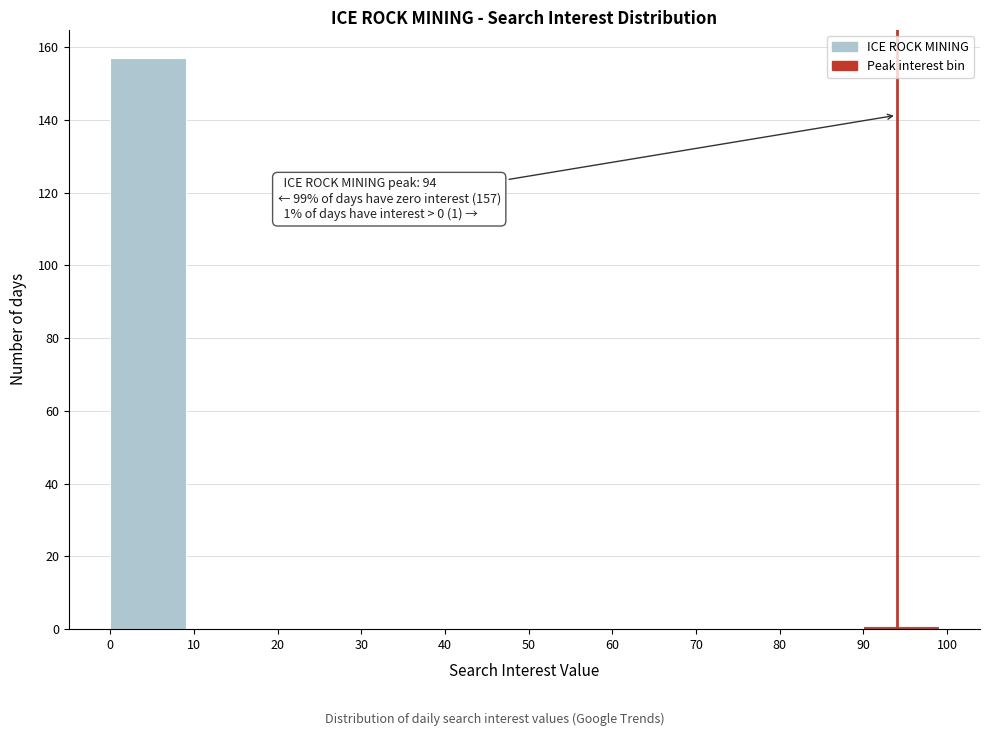

Which range on the x-axis has the tallest bar?

0 to 10